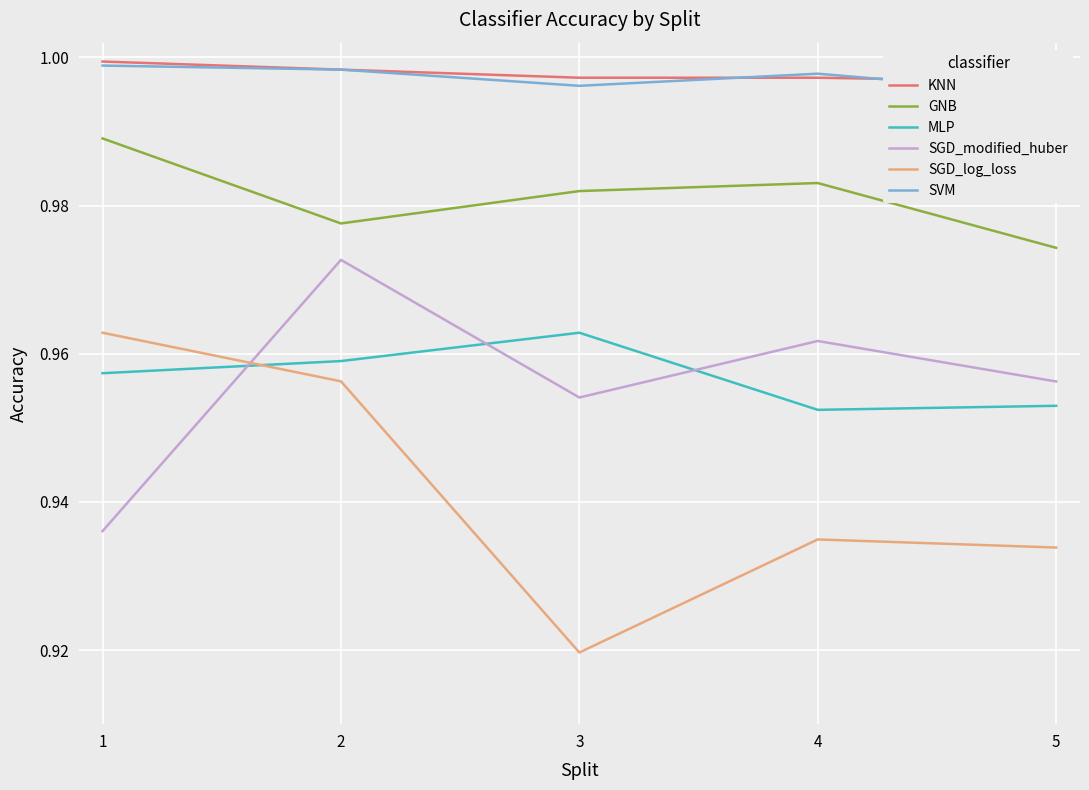

Reading right to left, transcribe all the data shown in this chart.

KNN: 5=1.0	4=1.0	3=1.0	2=1.0	1=1.0
GNB: 5=1.0	4=1.0	3=1.0	2=1.0	1=1.0
MLP: 5=1.0	4=1.0	3=1.0	2=1.0	1=1.0
SGD_modified_huber: 5=1.0	4=1.0	3=1.0	2=1.0	1=0.9
SGD_log_loss: 5=0.9	4=0.9	3=0.9	2=1.0	1=1.0
SVM: 5=1.0	4=1.0	3=1.0	2=1.0	1=1.0